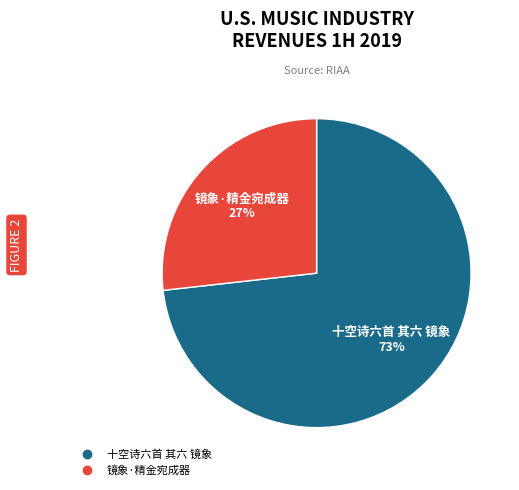

Rank the categories by value from lowest to highest.

镜象·精金宛成器, 十空诗六首 其六 镜象